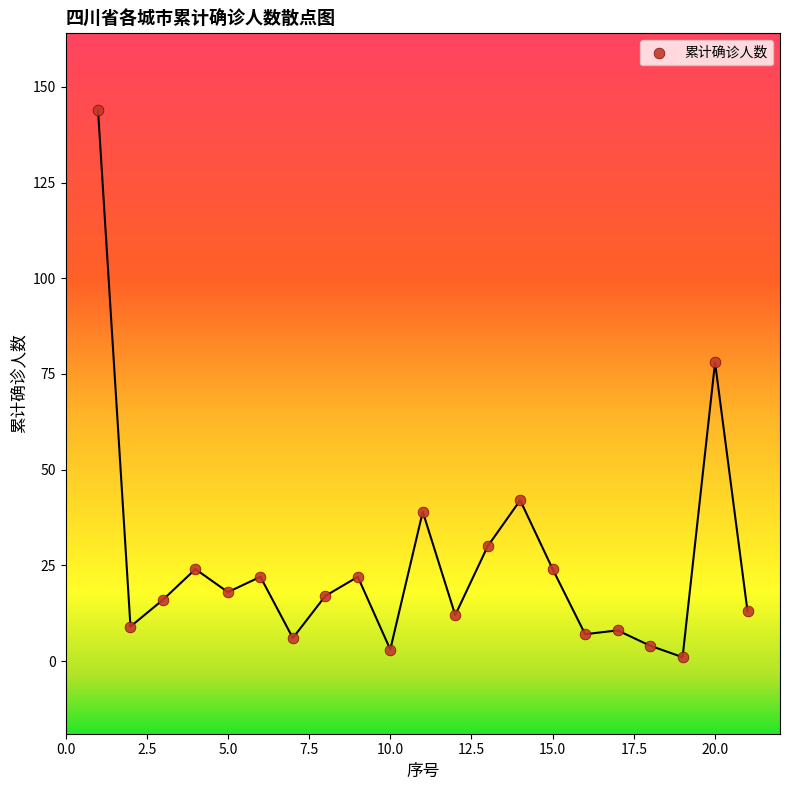

What Y value in the scatter plot is closest to 72?

78